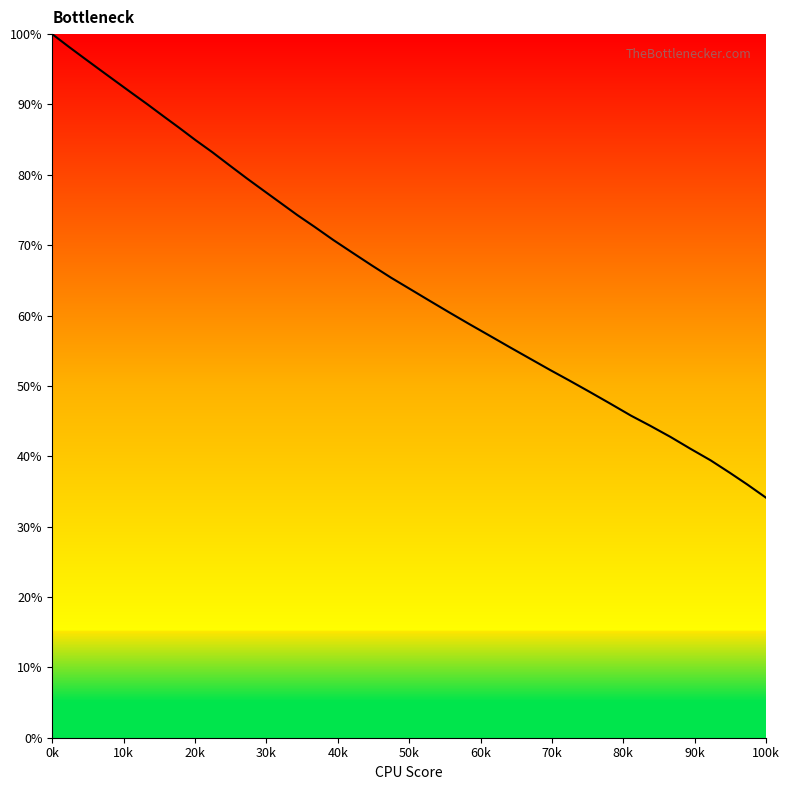

What is the greatest value displayed?

100.0